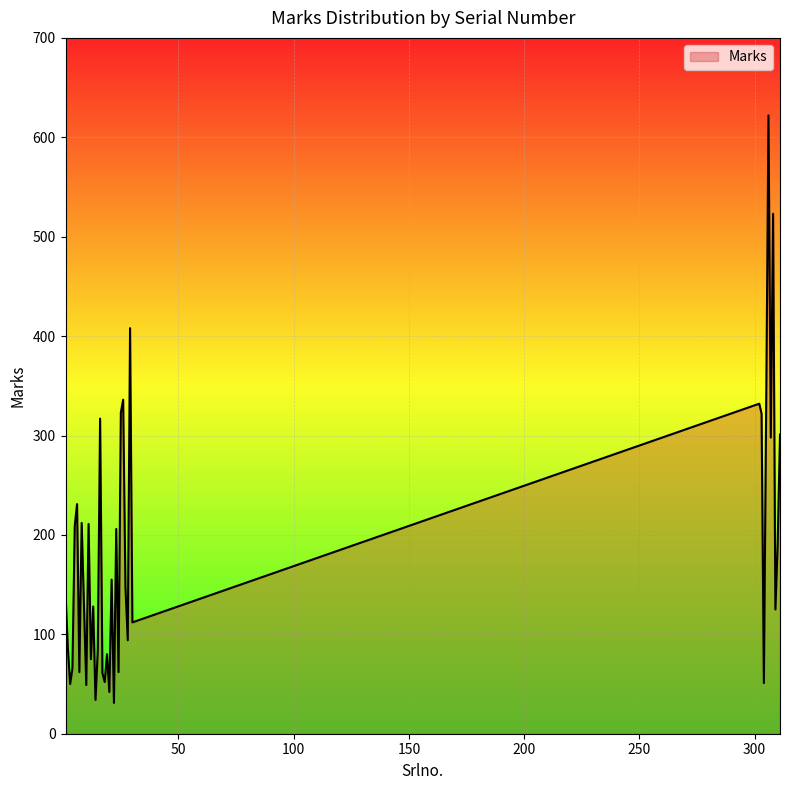

What is the difference between the maximum and minimum values?

591